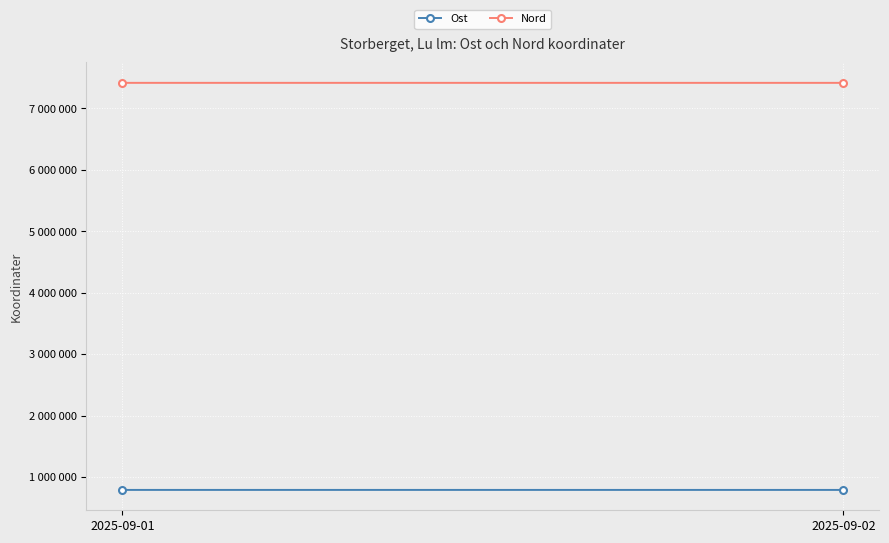

Is it true that Nord equals 11228699.2 at 2025-09-02?

False